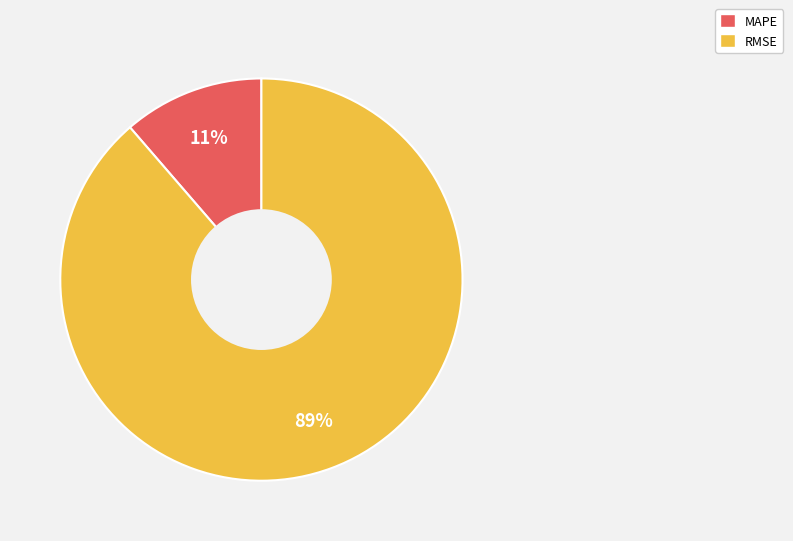

Is it true that RMSE is 89% of the pie?

True